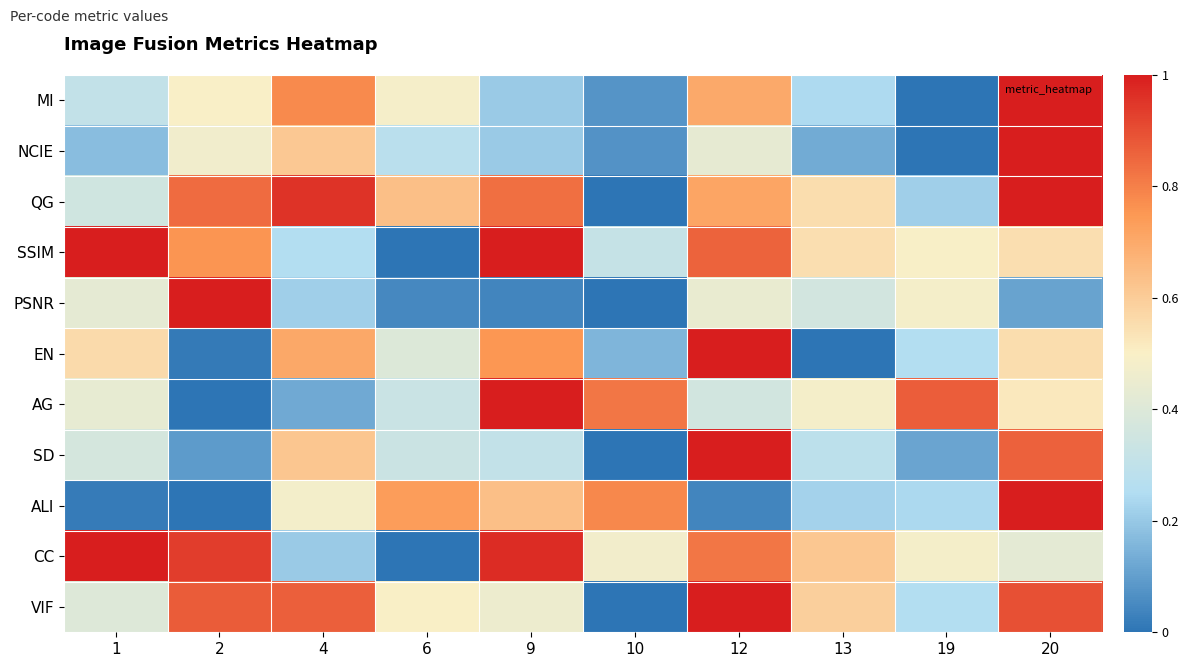

At how many categories does at least one series exceed 0?

10